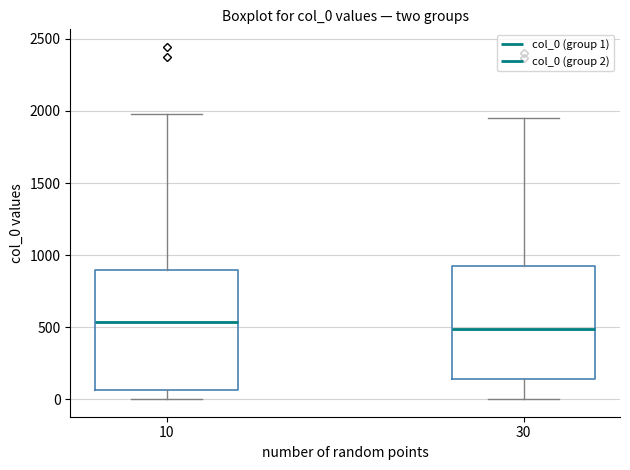

Where is the upper edge of the box at x = 10 on the y-axis? The values are not printed on the chart, so give them approximately, as read against the axis.

900